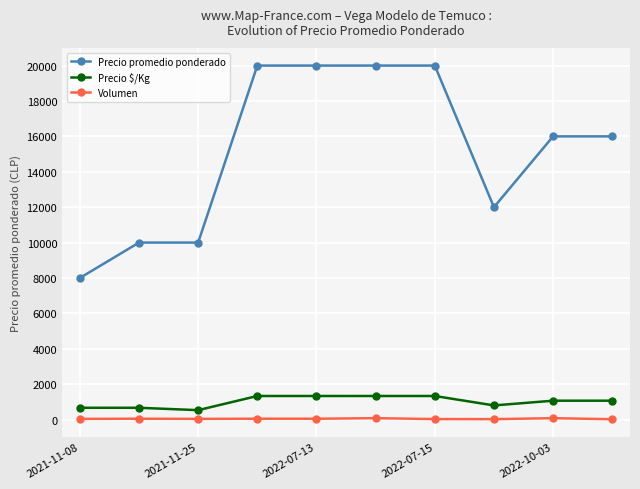

True or false: Volumen and Precio $/Kg intersect in this chart.

False